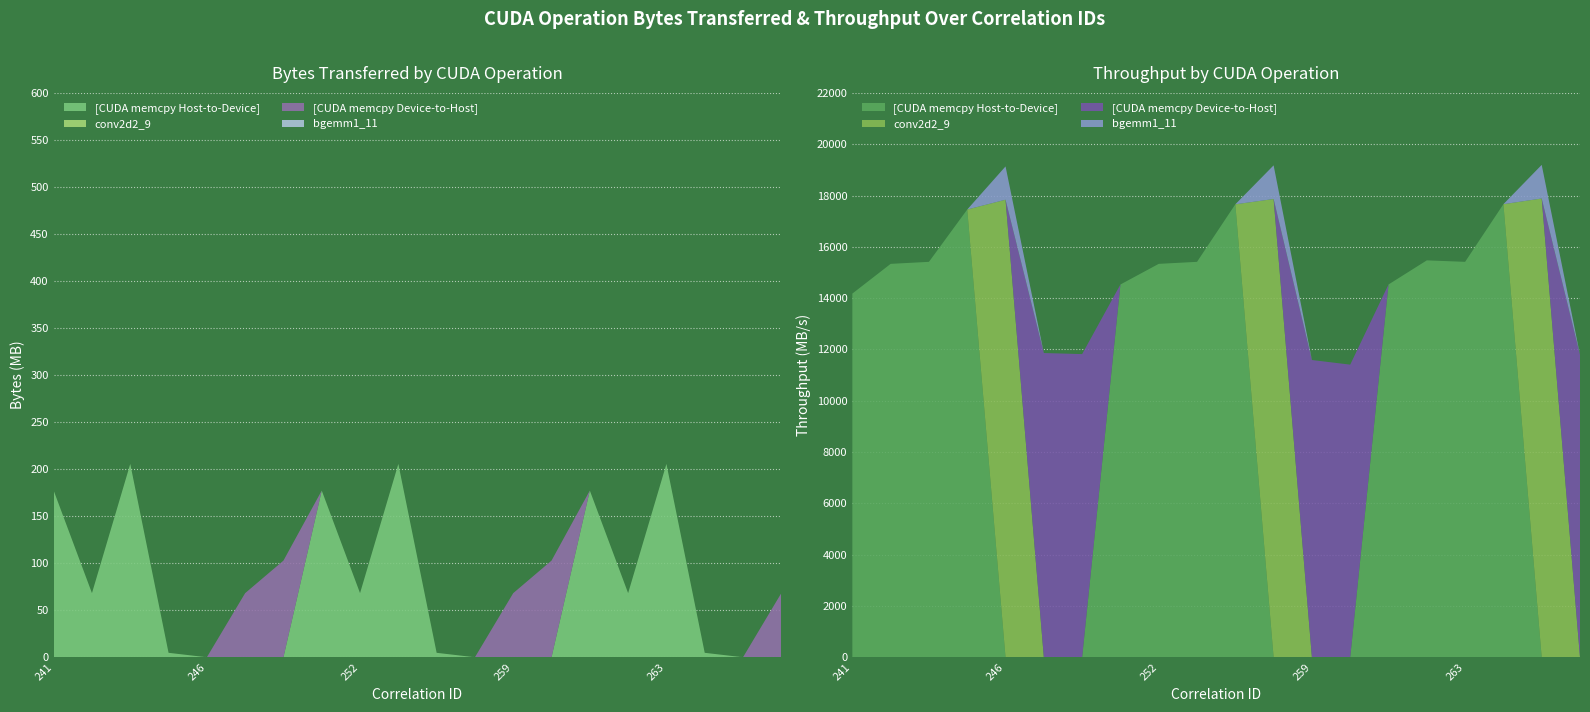

Reading right to left, transcribe all the data shown in this chart.

[CUDA memcpy Host-to-Device]: 0.0	0.0	4.7	205.5	68.2	177.2	0.0	0.0	0.0	4.7	205.5	68.2	177.2	0.0	0.0	0.0	4.7	205.5	68.2	177.2
conv2d2_9: 0.0	0.0	0.0	0.0	0.0	0.0	0.0	0.0	0.0	0.0	0.0	0.0	0.0	0.0	0.0	0.0	0.0	0.0	0.0	0.0
[CUDA memcpy Device-to-Host]: 68.2	0.0	0.0	0.0	0.0	0.0	102.8	68.2	0.0	0.0	0.0	0.0	0.0	102.8	68.2	0.0	0.0	0.0	0.0	0.0
bgemm1_11: 0.0	0.0	0.0	0.0	0.0	0.0	0.0	0.0	0.0	0.0	0.0	0.0	0.0	0.0	0.0	0.0	0.0	0.0	0.0	0.0